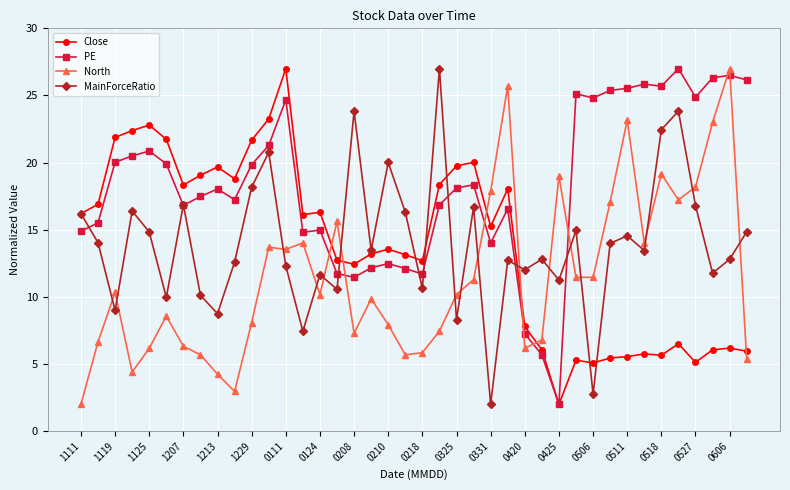

How many interior local valleys does the MainForceRatio series have?

14